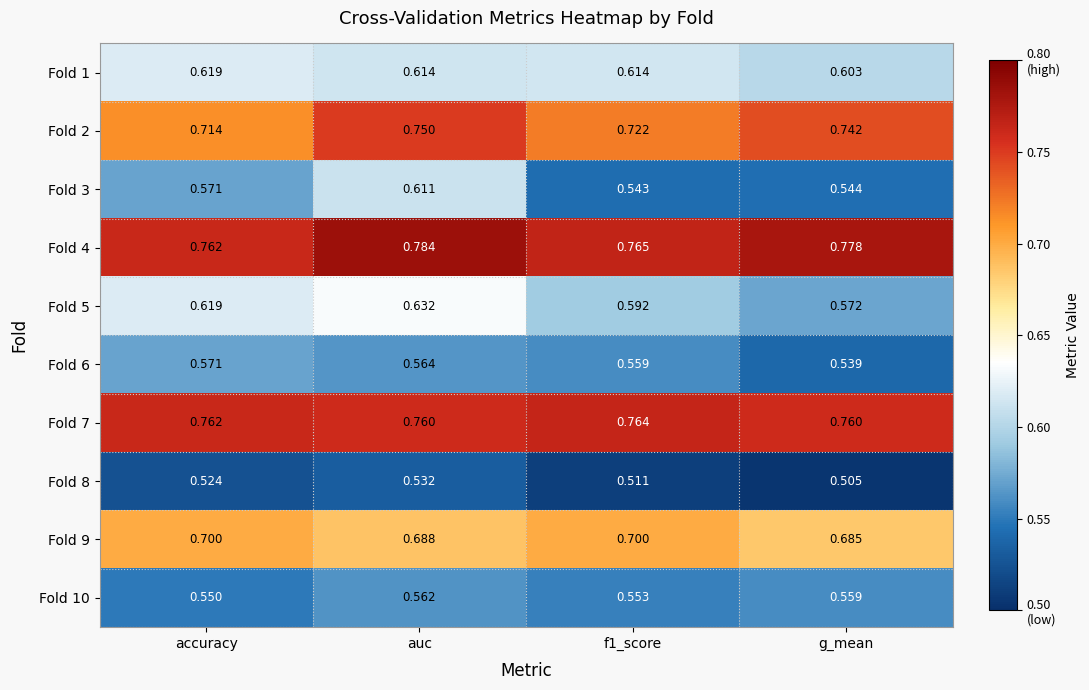

Is the value of Fold 6 at auc greater than the value of Fold 9 at f1_score?

No